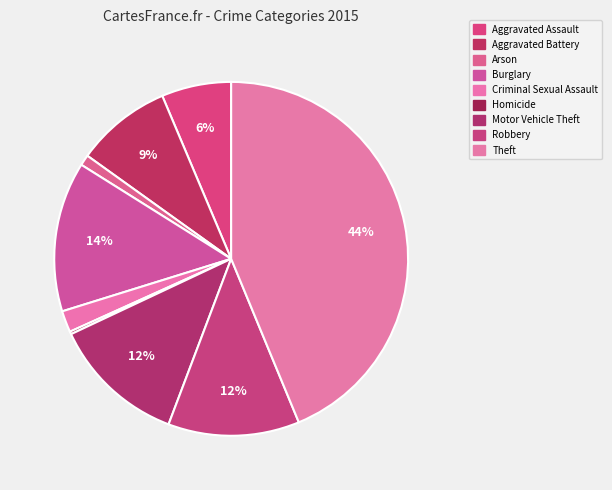

How many slices are in this pie chart?

9